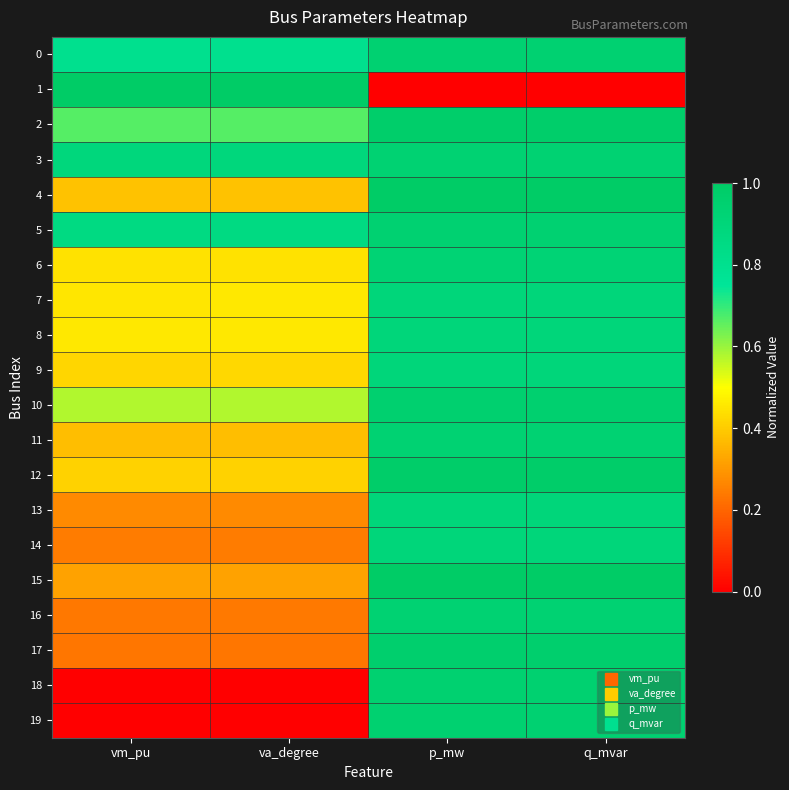

Reading left to right, extract all data points from this chart.

0: vm_pu=0.8	va_degree=0.8	p_mw=0.9	q_mvar=0.9
1: vm_pu=1.0	va_degree=1.0	p_mw=0.0	q_mvar=0.0
2: vm_pu=0.7	va_degree=0.7	p_mw=1.0	q_mvar=1.0
3: vm_pu=0.9	va_degree=0.9	p_mw=0.9	q_mvar=0.9
4: vm_pu=0.4	va_degree=0.4	p_mw=1.0	q_mvar=1.0
5: vm_pu=0.9	va_degree=0.9	p_mw=0.9	q_mvar=0.9
6: vm_pu=0.4	va_degree=0.4	p_mw=0.9	q_mvar=0.9
7: vm_pu=0.5	va_degree=0.5	p_mw=0.9	q_mvar=0.9
8: vm_pu=0.5	va_degree=0.5	p_mw=0.9	q_mvar=0.9
9: vm_pu=0.4	va_degree=0.4	p_mw=0.9	q_mvar=0.9
10: vm_pu=0.6	va_degree=0.6	p_mw=1.0	q_mvar=1.0
11: vm_pu=0.4	va_degree=0.4	p_mw=0.9	q_mvar=0.9
12: vm_pu=0.4	va_degree=0.4	p_mw=1.0	q_mvar=1.0
13: vm_pu=0.3	va_degree=0.3	p_mw=0.9	q_mvar=0.9
14: vm_pu=0.2	va_degree=0.2	p_mw=0.9	q_mvar=0.9
15: vm_pu=0.3	va_degree=0.3	p_mw=1.0	q_mvar=1.0
16: vm_pu=0.2	va_degree=0.2	p_mw=0.9	q_mvar=0.9
17: vm_pu=0.2	va_degree=0.2	p_mw=1.0	q_mvar=1.0
18: vm_pu=0.0	va_degree=0.0	p_mw=0.9	q_mvar=0.9
19: vm_pu=0.0	va_degree=0.0	p_mw=0.9	q_mvar=0.9